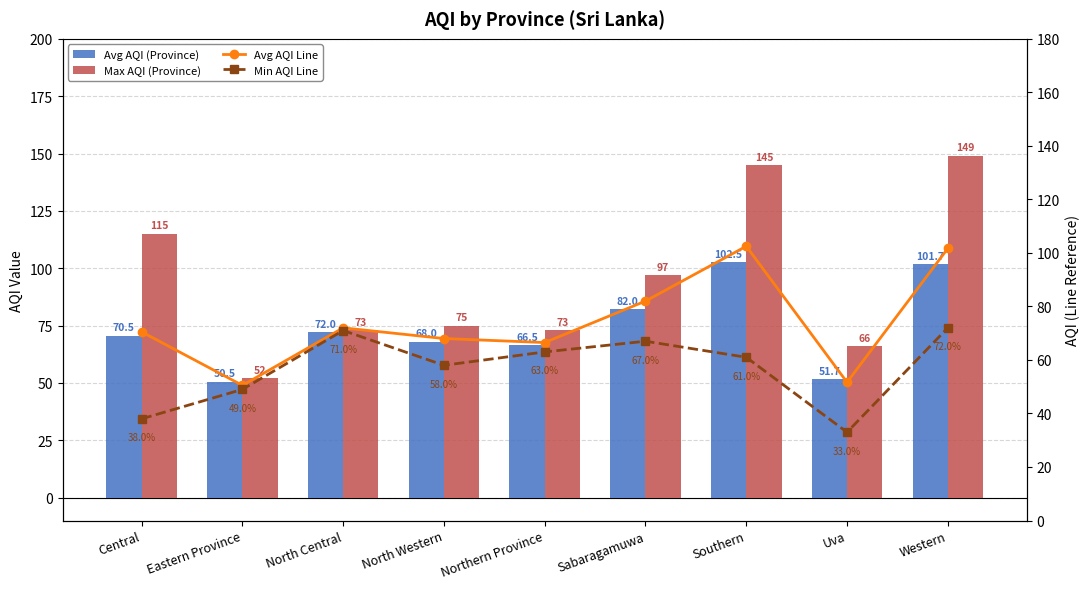

Which series has the largest total across all categories?

Max AQI (Province)